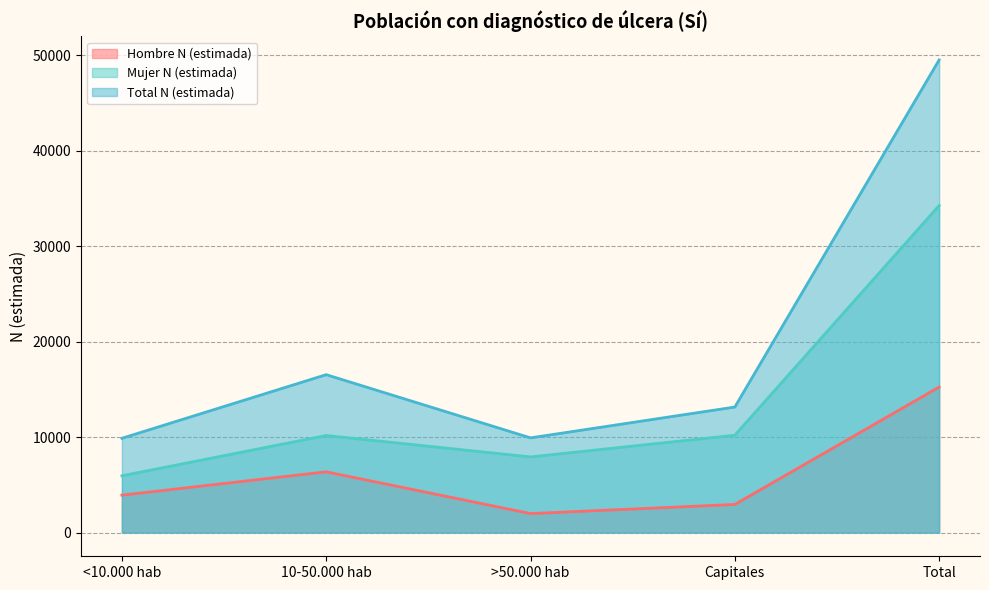

What is the label of the 2nd point from the left?

10-50.000 hab